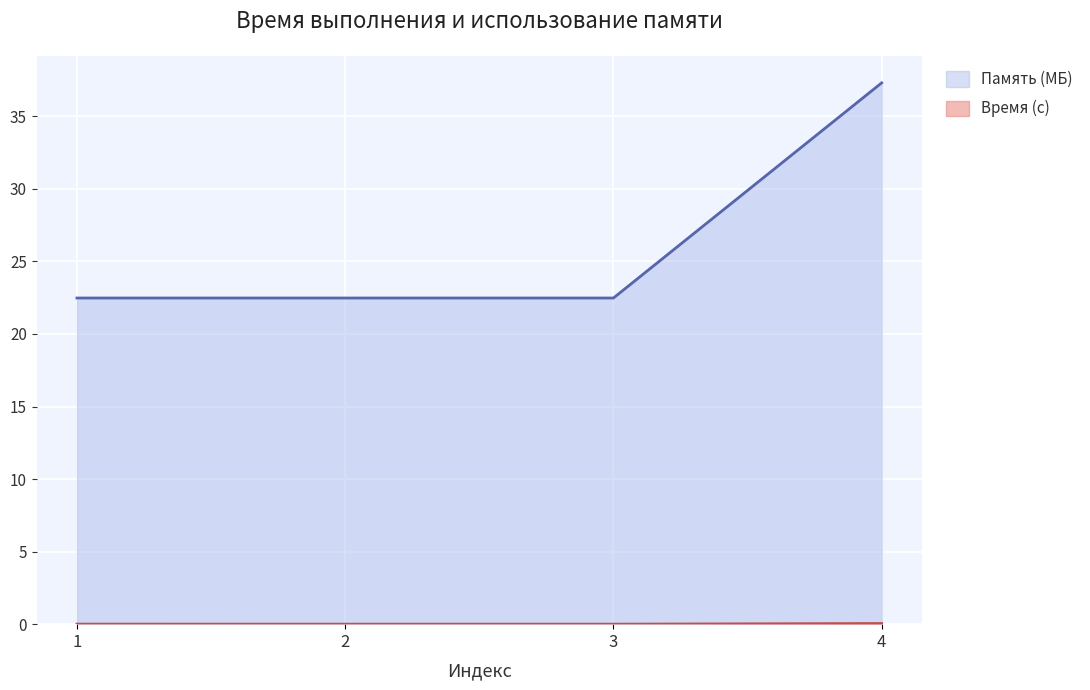

What is the spread (max minus min) of values at 3?

22.5